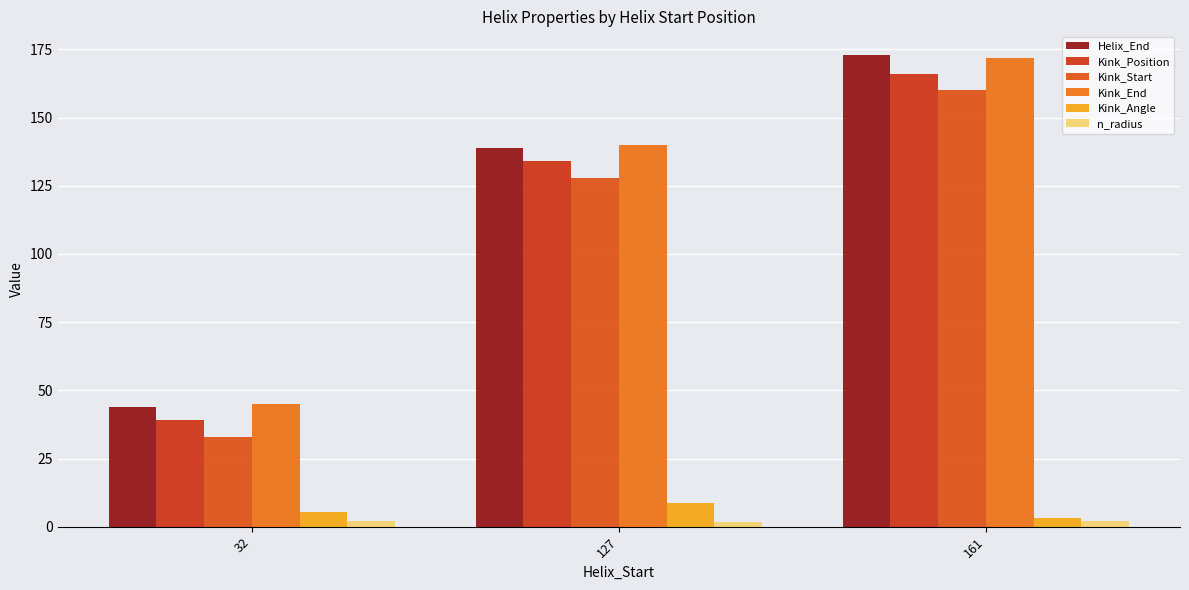

Is it true that Kink_Start equals 33.0 at 32?

True